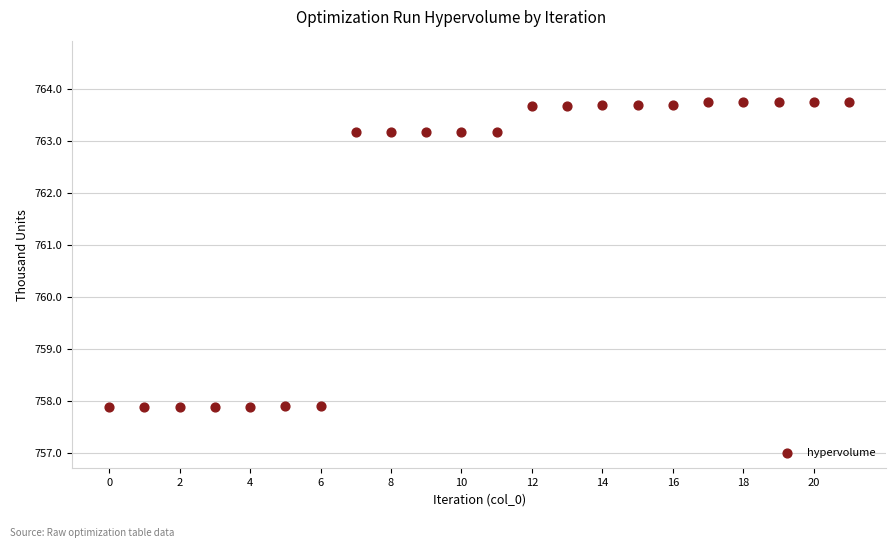

What is the range of Y values (max minus min)?

5.9